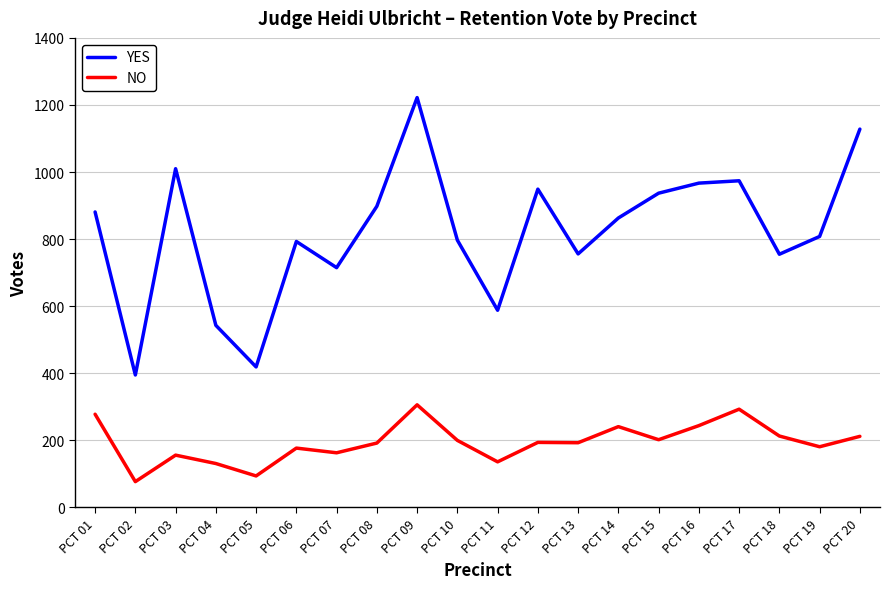

At which category does NO reach its first local peak?

PCT 03